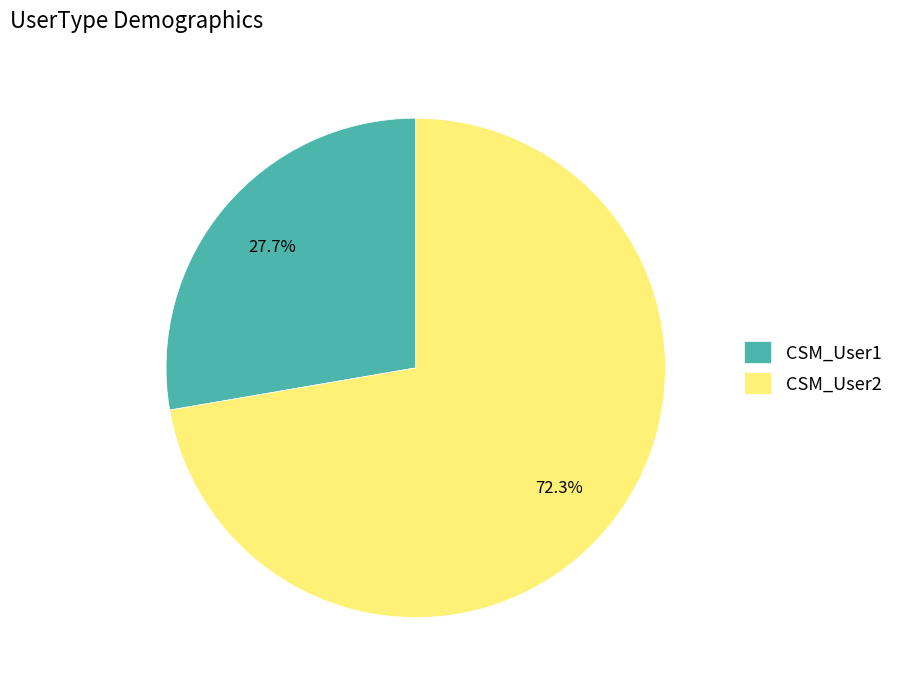

Rank the categories by value from highest to lowest.

CSM_User2, CSM_User1